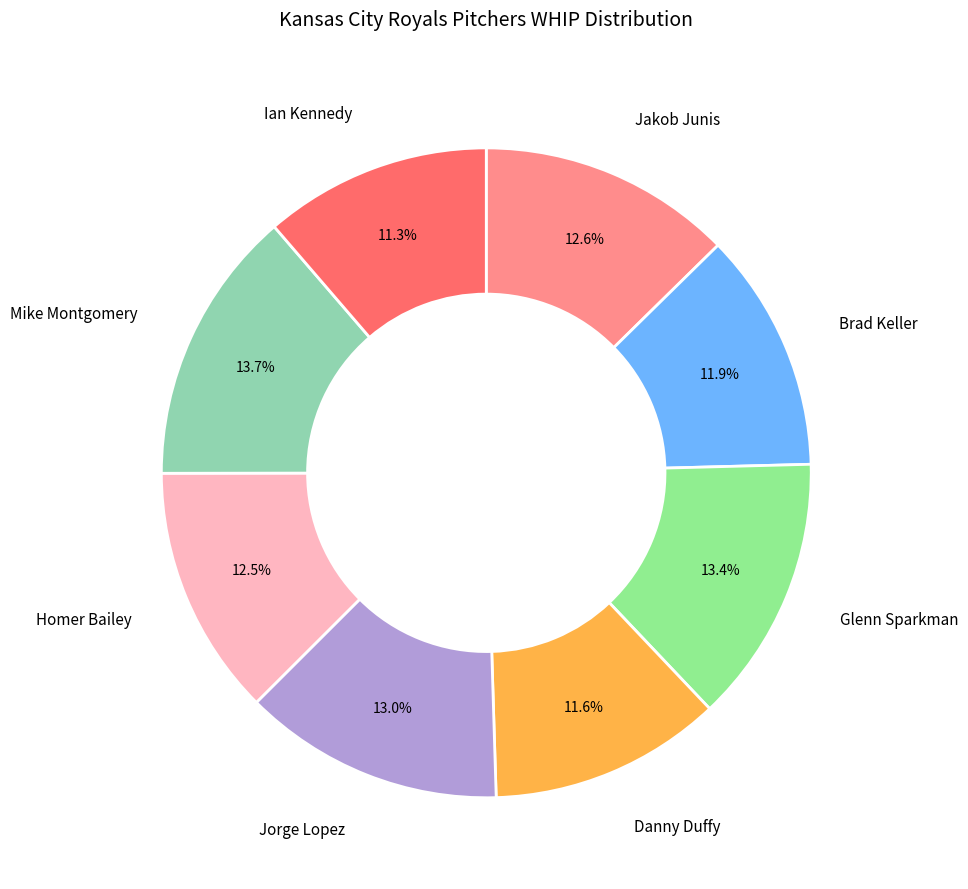

Does any single category account for the majority?

No